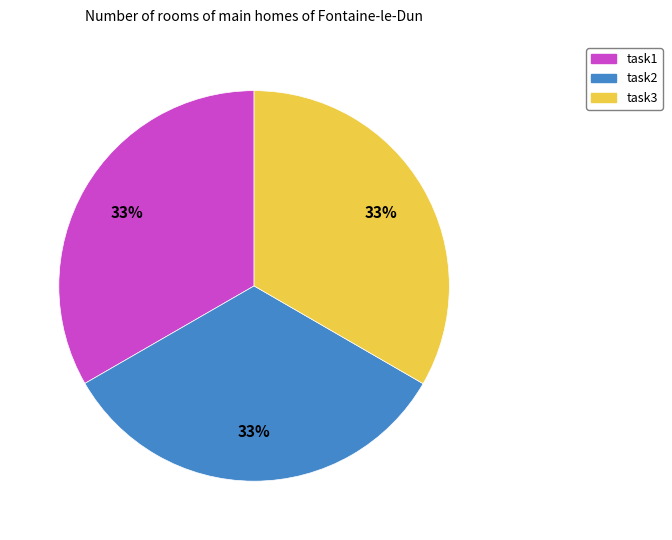

Do task2 and task3 together represent more than half of the pie?

Yes